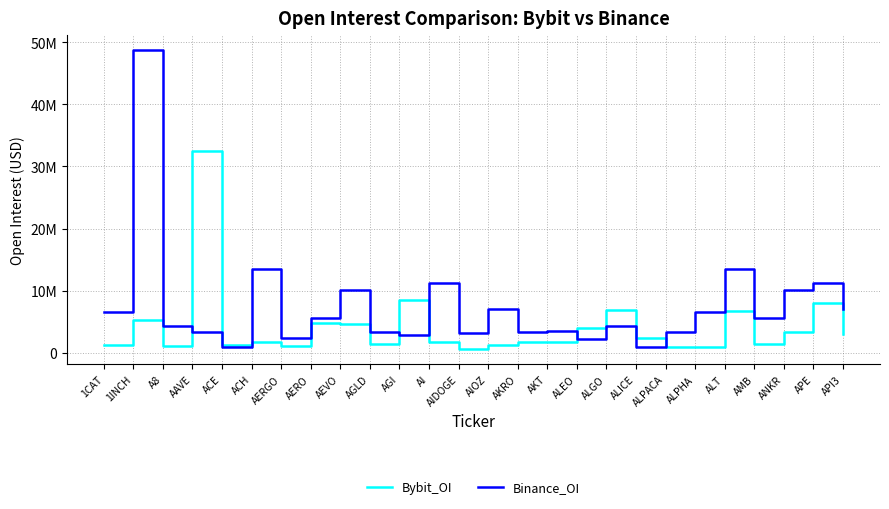

Reading left to right, transcribe all the data shown in this chart.

Bybit_OI: 1CAT=1221286	1INCH=5269113	A8=1036197	AAVE=32415494	ACE=1290731	ACH=1792775	AERGO=1075190	AERO=4817580	AEVO=4647930	AGLD=1367785	AGI=8406635	AI=1661611	AIDOGE=519098	AIOZ=1214891	AKRO=1746254	AKT=1653310	ALEO=3957328	ALGO=6827630	ALICE=2313835	ALPACA=853630	ALPHA=837779	ALT=6756967	AMB=1434856	ANKR=3265200	APE=7989618	API3=3047530
Binance_OI: 1CAT=6618046	1INCH=48704450	A8=4304720	AAVE=3407513	ACE=987281	ACH=13426890	AERGO=2406000	AERO=5599665	AEVO=10145848	AGLD=3376961	AGI=2918368	AI=11274444	AIDOGE=3102023	AIOZ=7011541	AKRO=3288528	AKT=3547785	ALEO=2169632	ALGO=4304720	ALICE=987281	ALPACA=3407513	ALPHA=6618046	ALT=13426890	AMB=5599665	ANKR=10145848	APE=11274444	API3=7011541